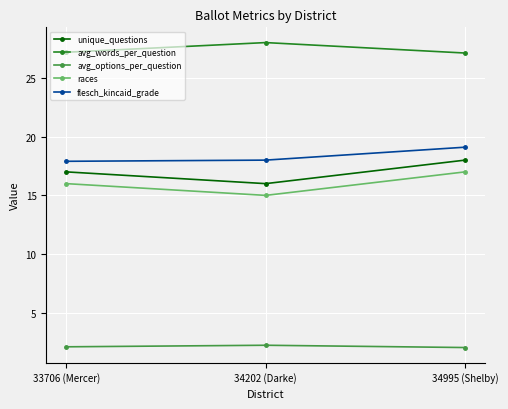

What is the difference between the maximum and minimum values in the races series?

2.0